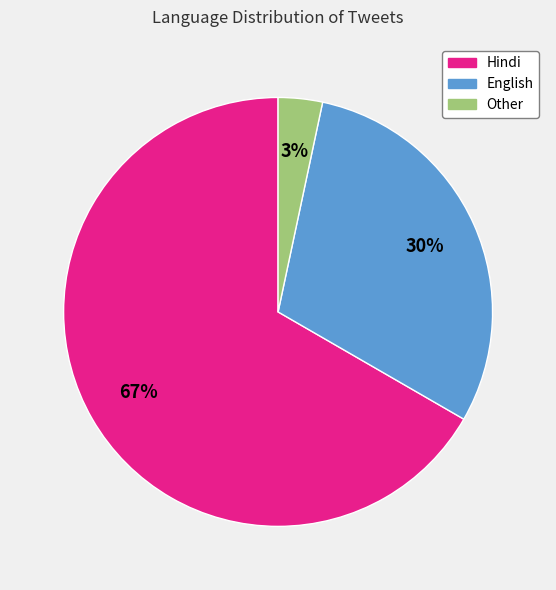

To the nearest percent, what is the average slice percentage?

33%